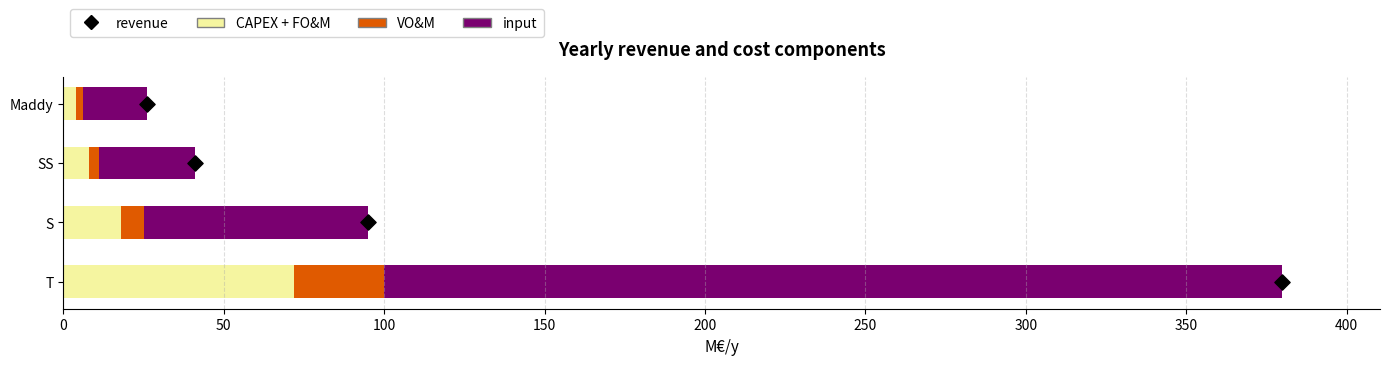

Which series reaches the maximum Y coordinate?

input